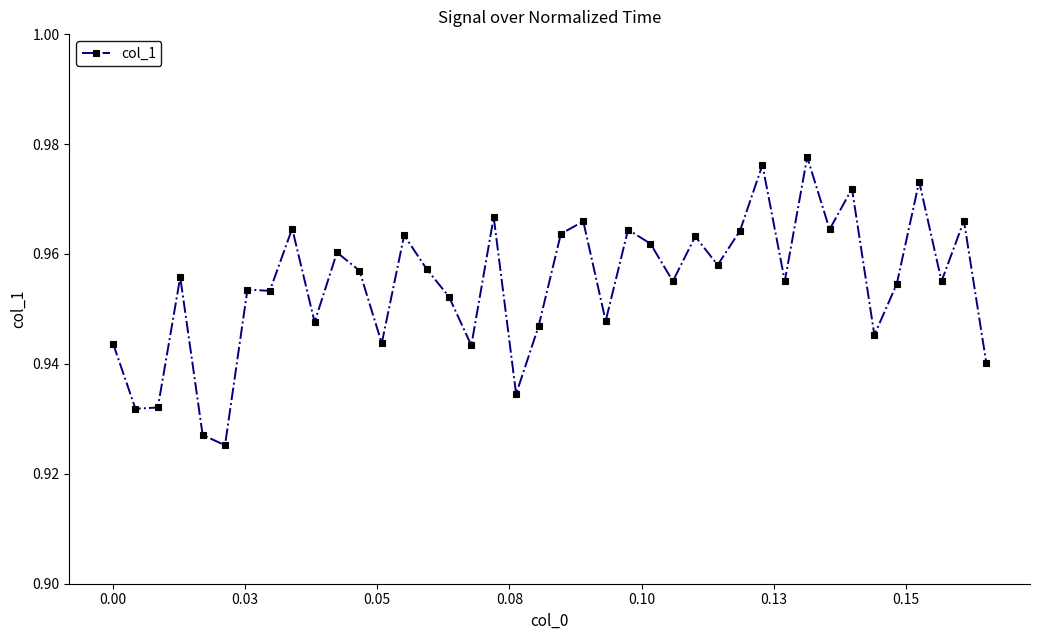

What is the sum of all values?

38.2